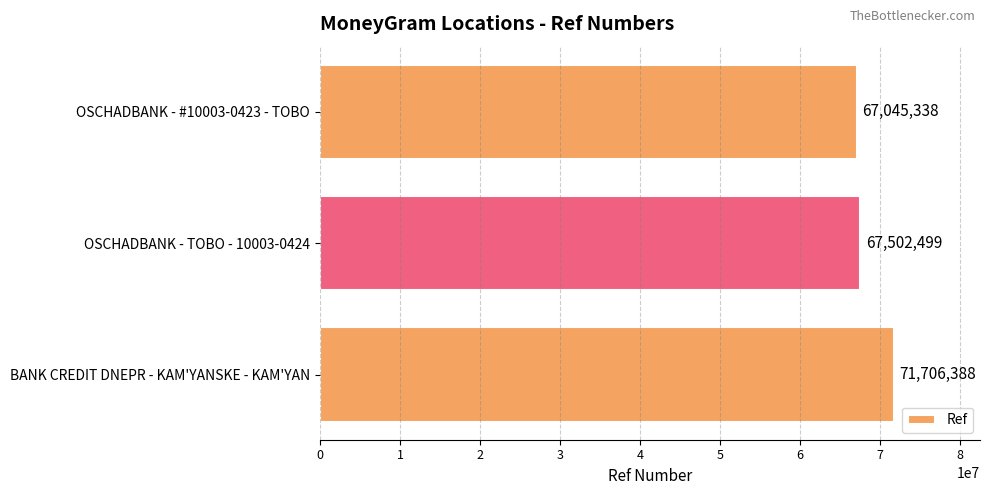

What is the average value?

68751408